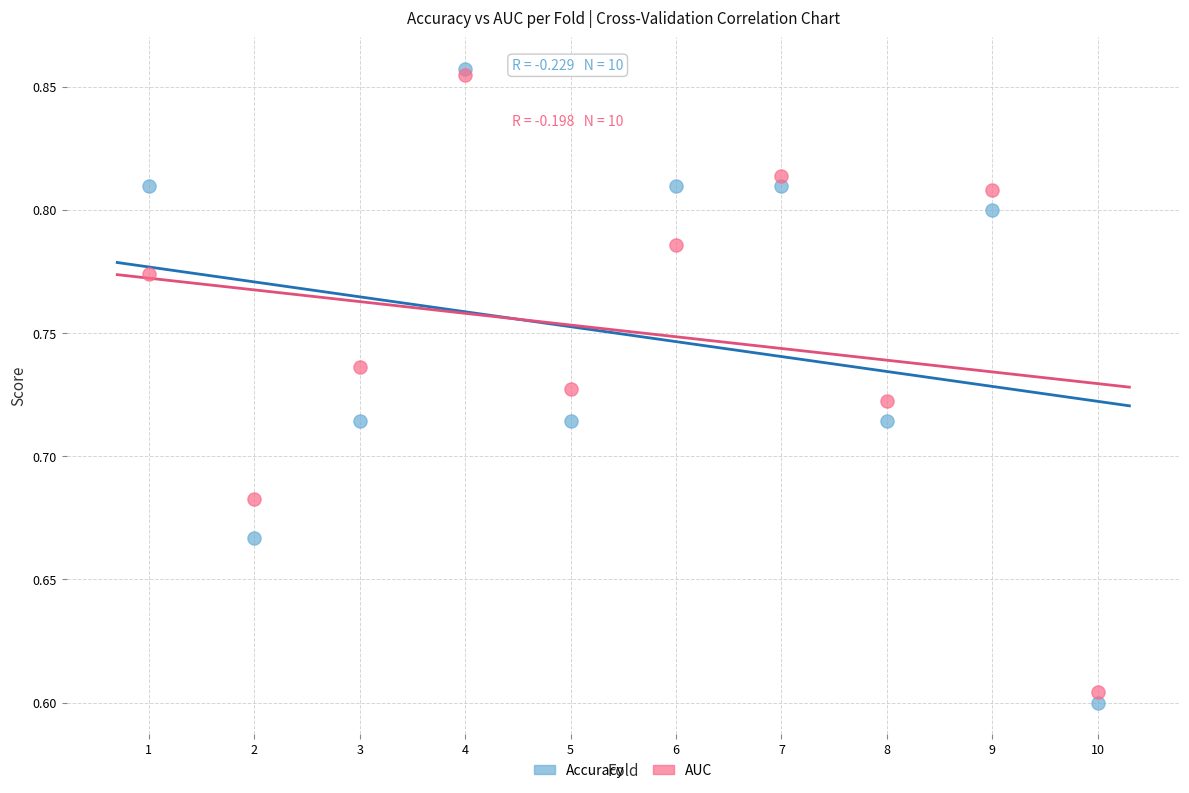

What are all the series names shown in the legend?

Accuracy, AUC